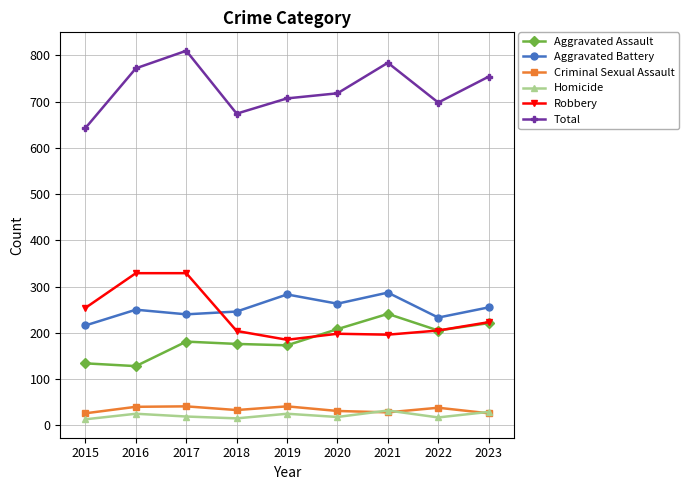

Is the value of Aggravated Battery at 2019 greater than the value of Criminal Sexual Assault at 2021?

Yes